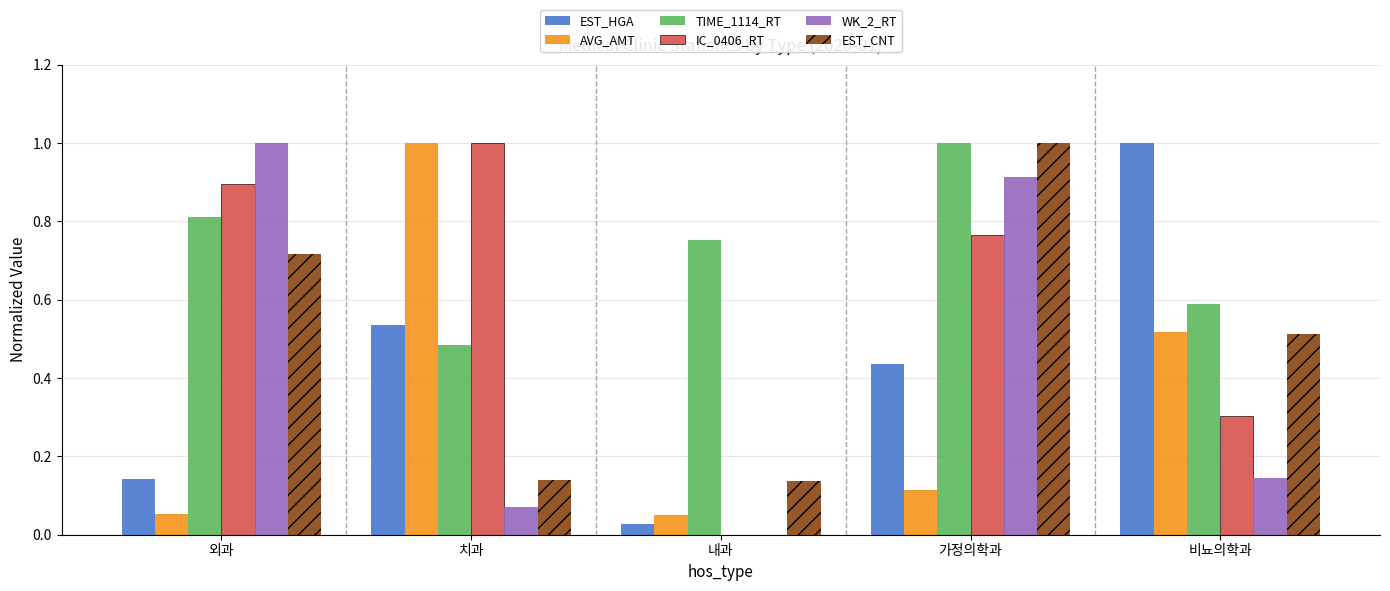

Is it true that TIME_1114_RT equals 1.0 at 가정의학과?

True